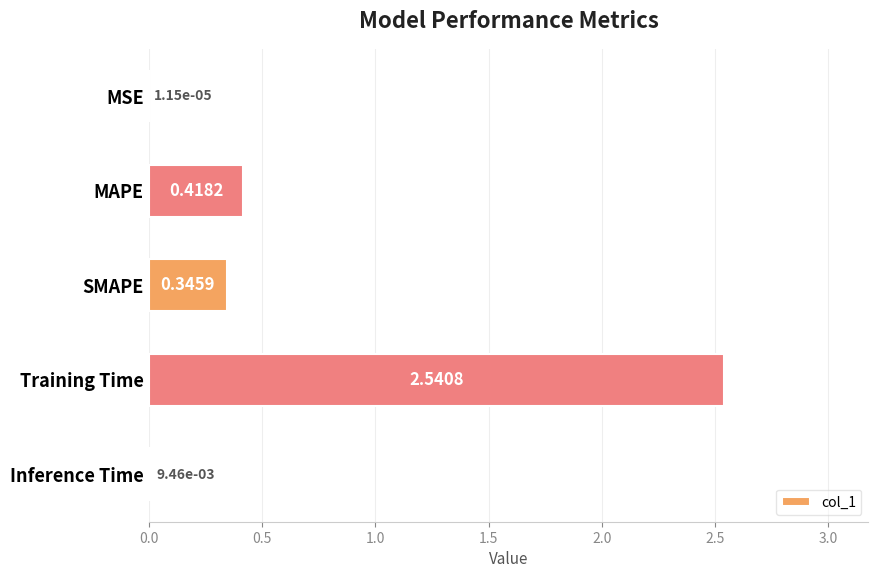

What is the sum of all values?

3.3